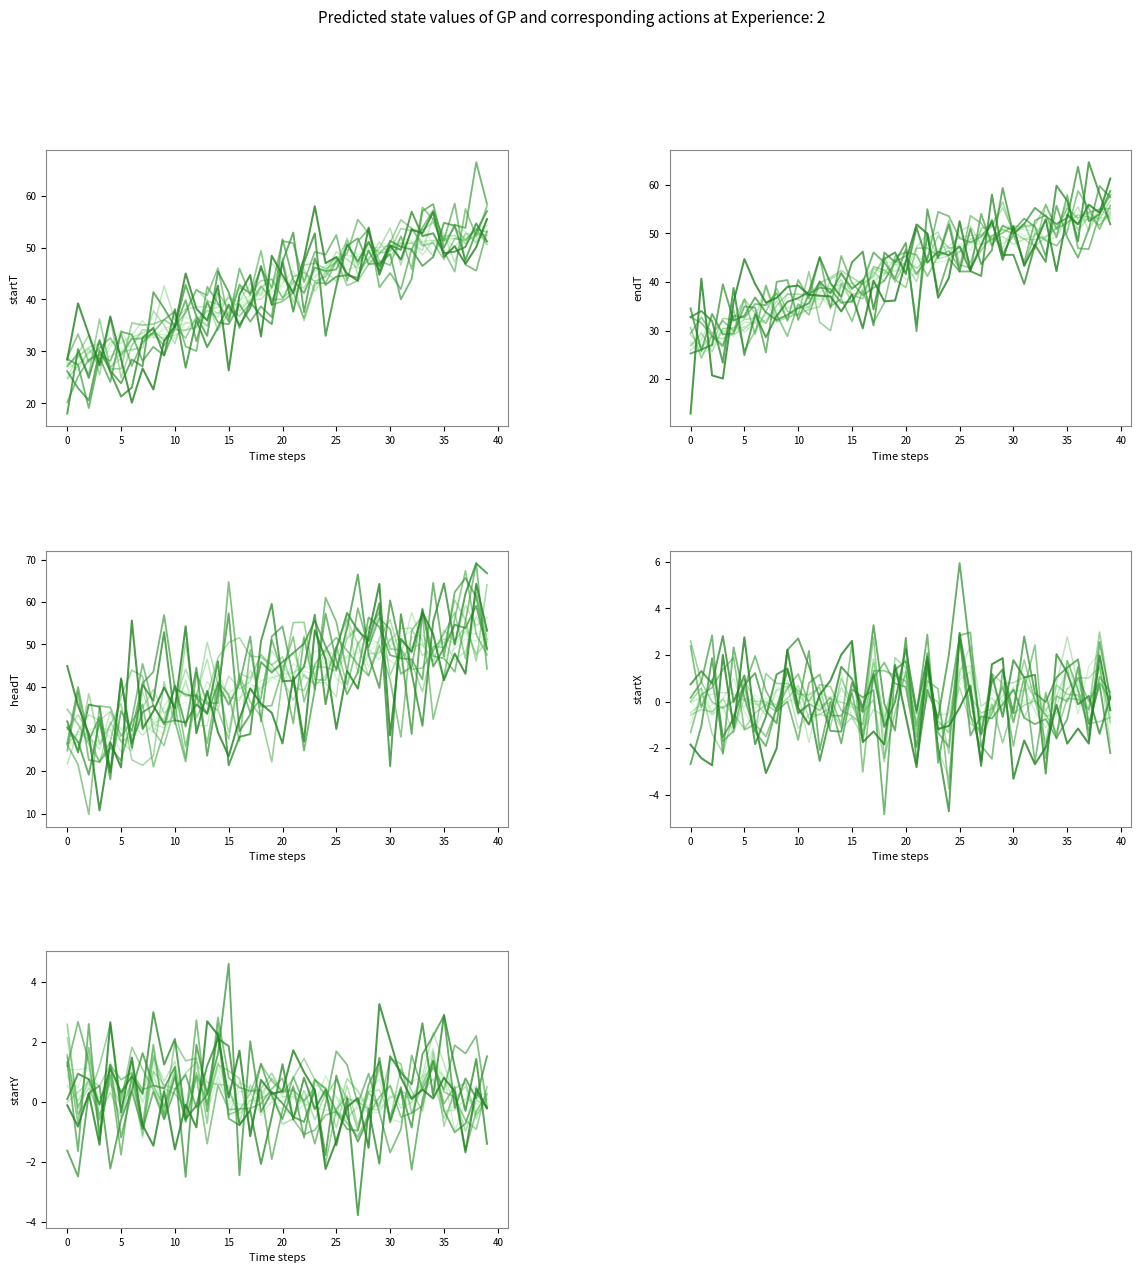

At which label is headT closest to 39?

17